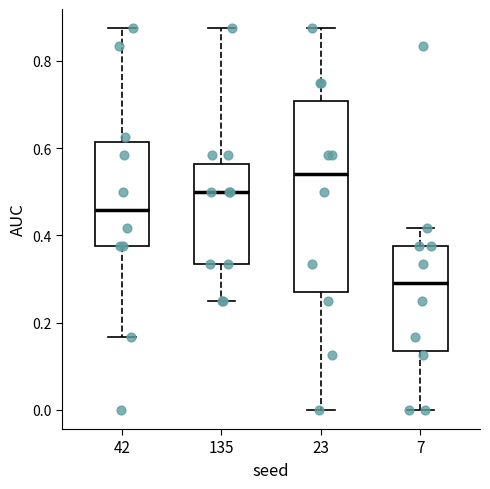

Reading left to right, transcribe this box plot: for each box, give where its median line is, the range the box spans, and where its two whiskers end, as read against the y-axis. The values are not printed on the chart, so give them approximately, as read against the axis.

42: median 0.46, box 0.38 to 0.62, whiskers 0.16 to 0.88
135: median 0.50, box 0.34 to 0.56, whiskers 0.26 to 0.88
23: median 0.54, box 0.28 to 0.70, whiskers 0.00 to 0.88
7: median 0.30, box 0.14 to 0.38, whiskers 0.00 to 0.42